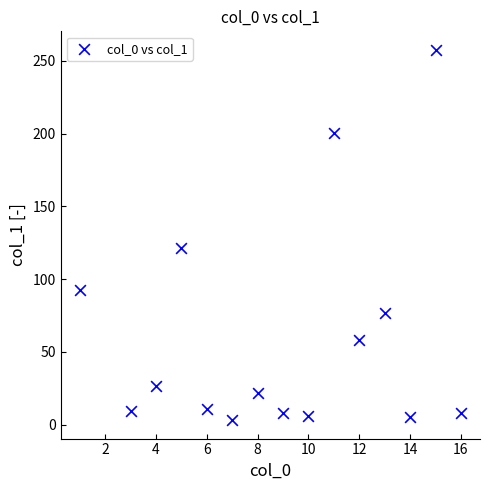

What is the range of X values (max minus min)?

15.0